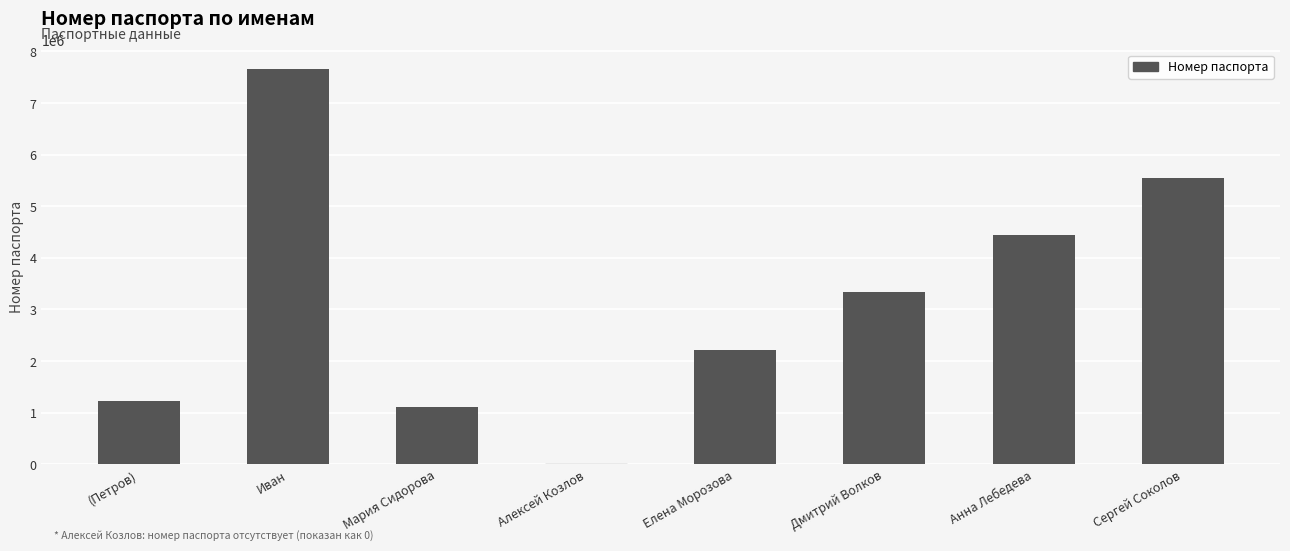

What is the sum of all values?

25555553